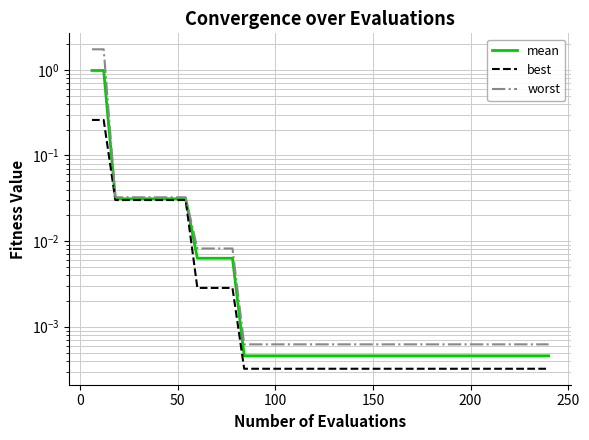

How many lines are shown in the chart?

3